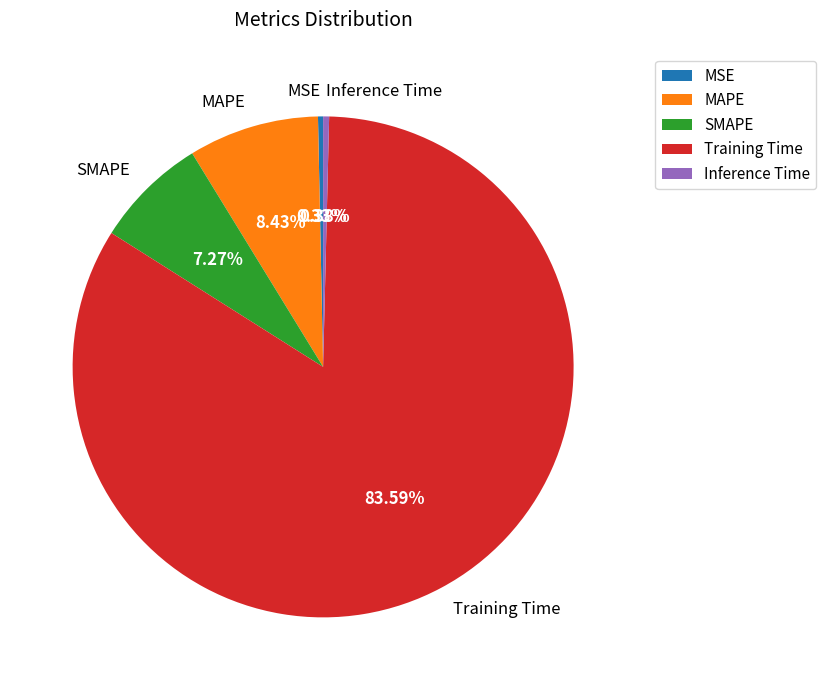

True or false: MAPE accounts for 8% of the total.

True